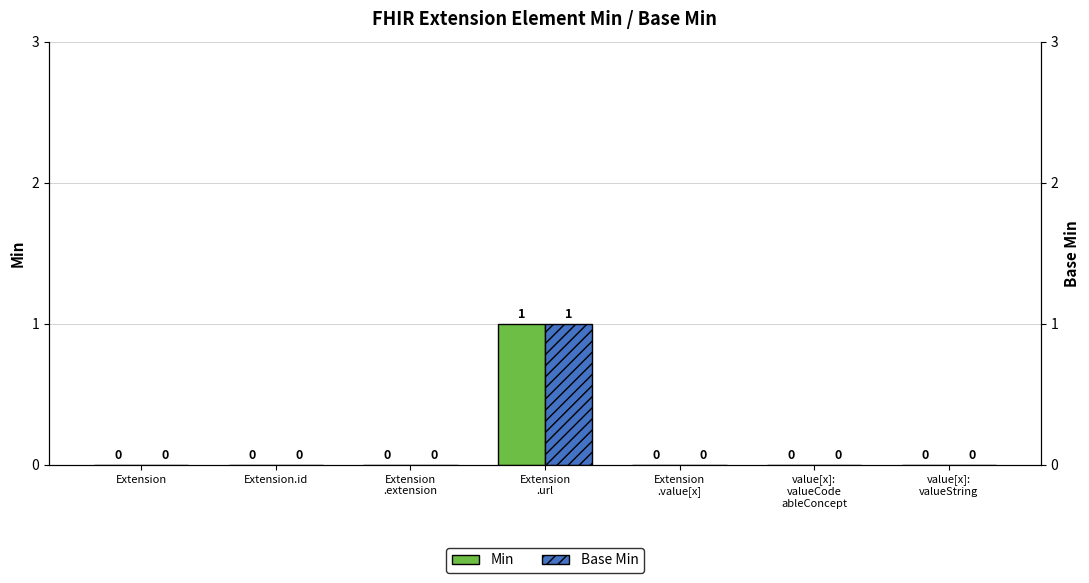

Is the value of Min at value[x]:
valueString greater than the value of Base Min at value[x]:
valueString?

No